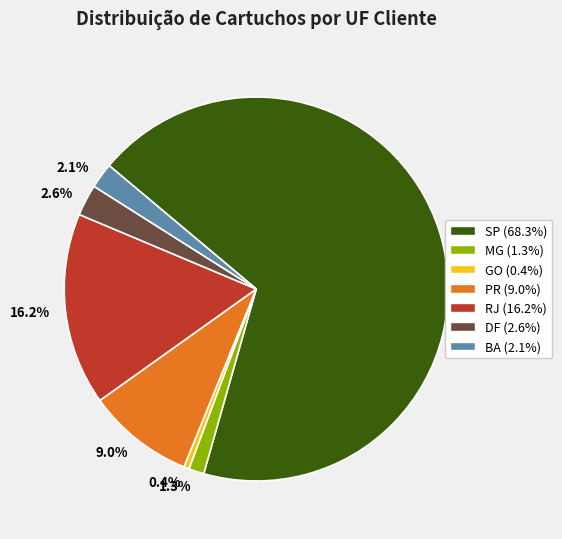

Between DF and BA, which is larger?

DF